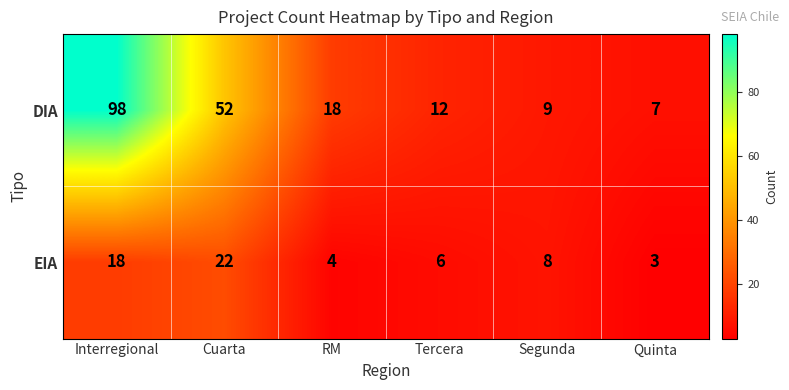

Is the value of EIA at Quinta greater than the value of DIA at RM?

No